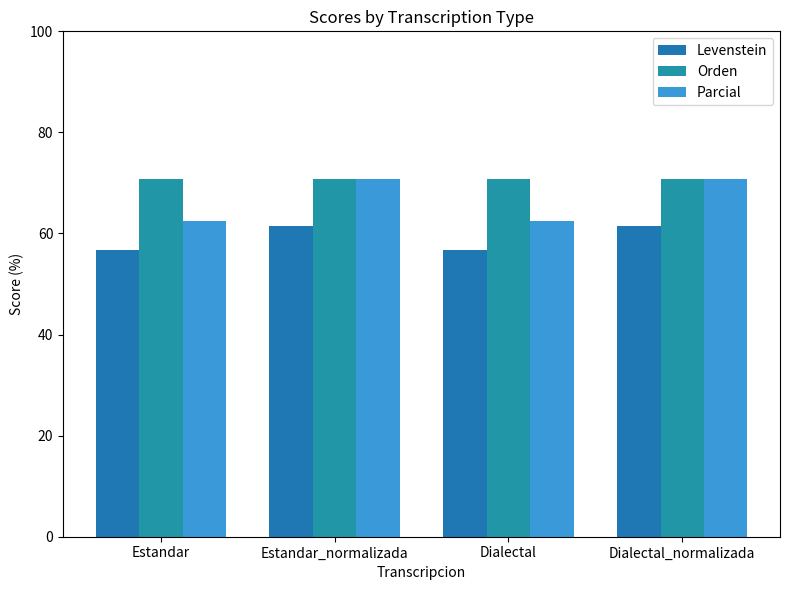

How many bars are there in total?

12